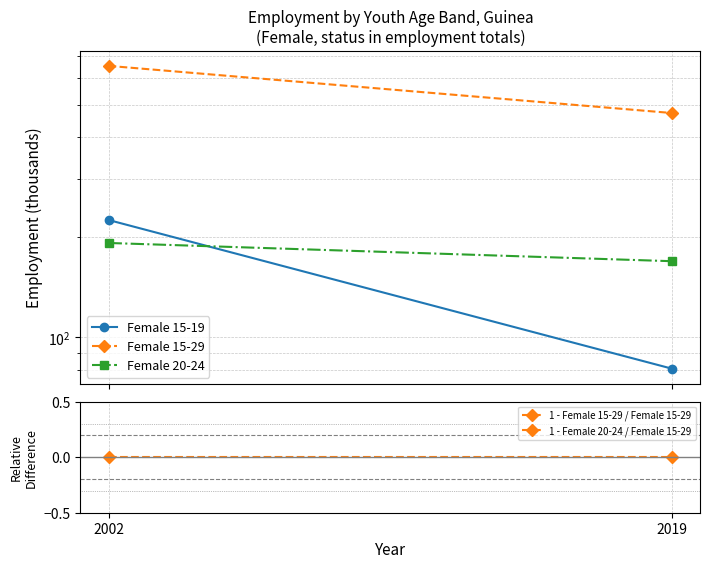

What is the greatest value displayed?

654.5